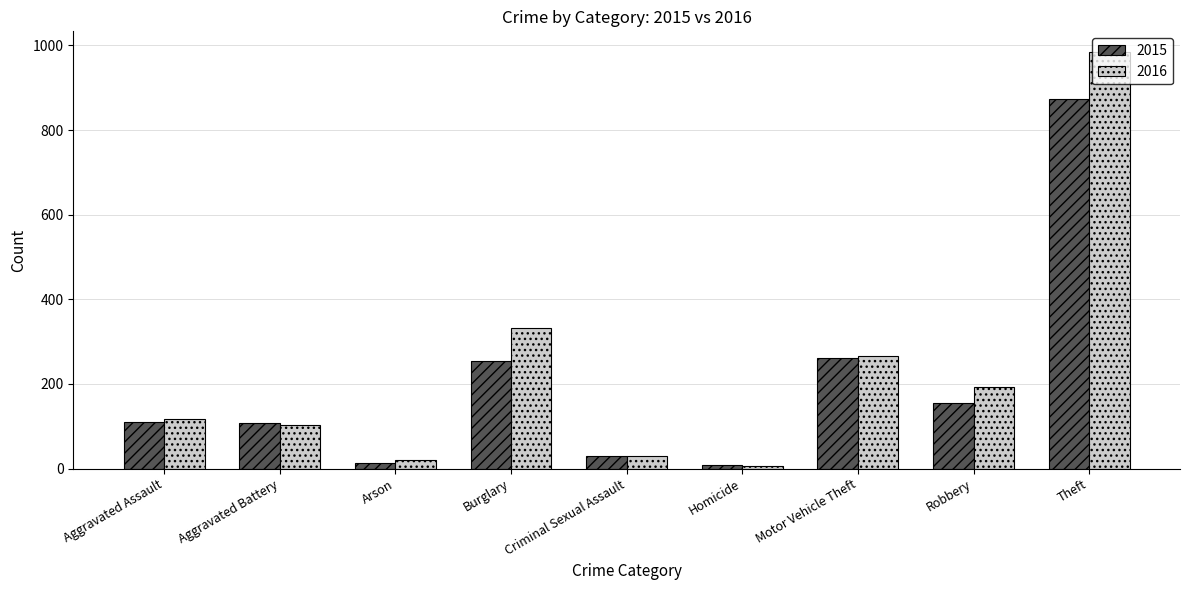

What is the maximum value for 2016?

984